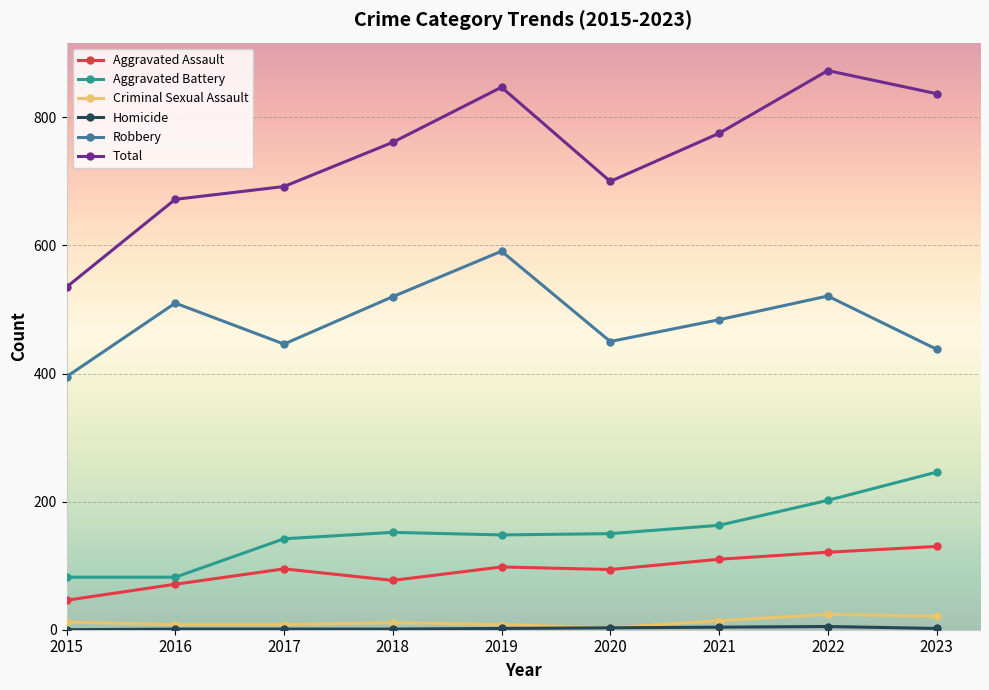

Where is Robbery nearest to the value 493?

2021